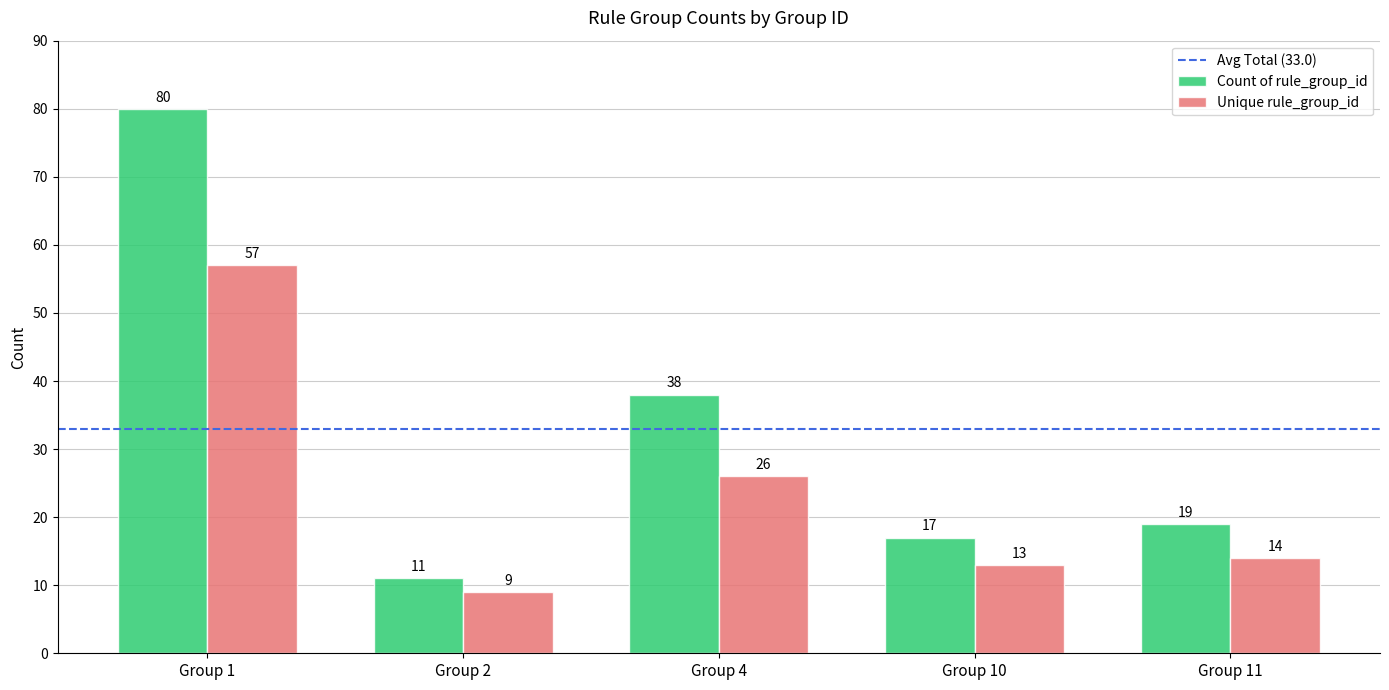

What is the difference between the Count of rule_group_id values at Group 2 and Group 4?

27